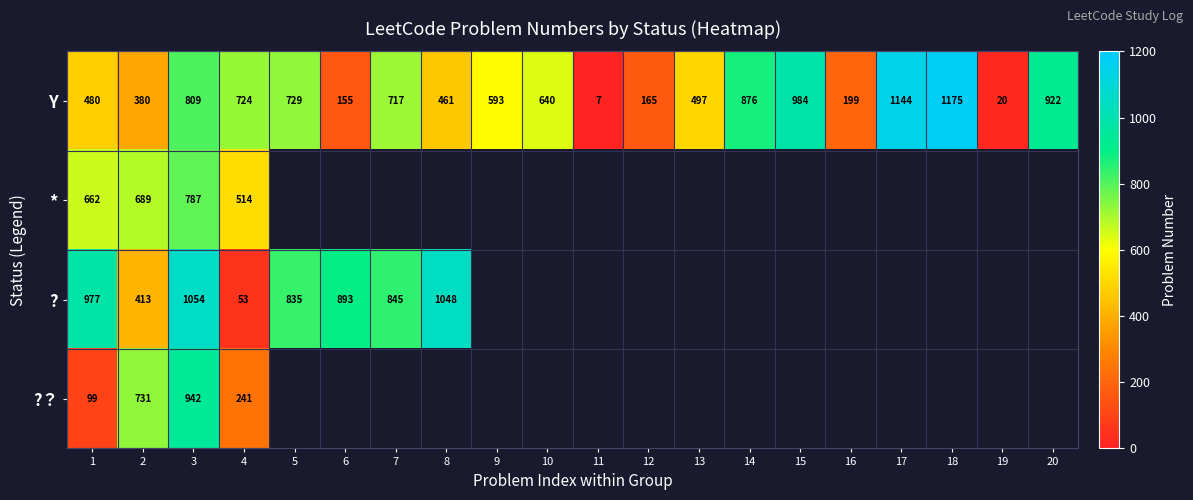

What is the spread (max minus min) of values at 4?

671